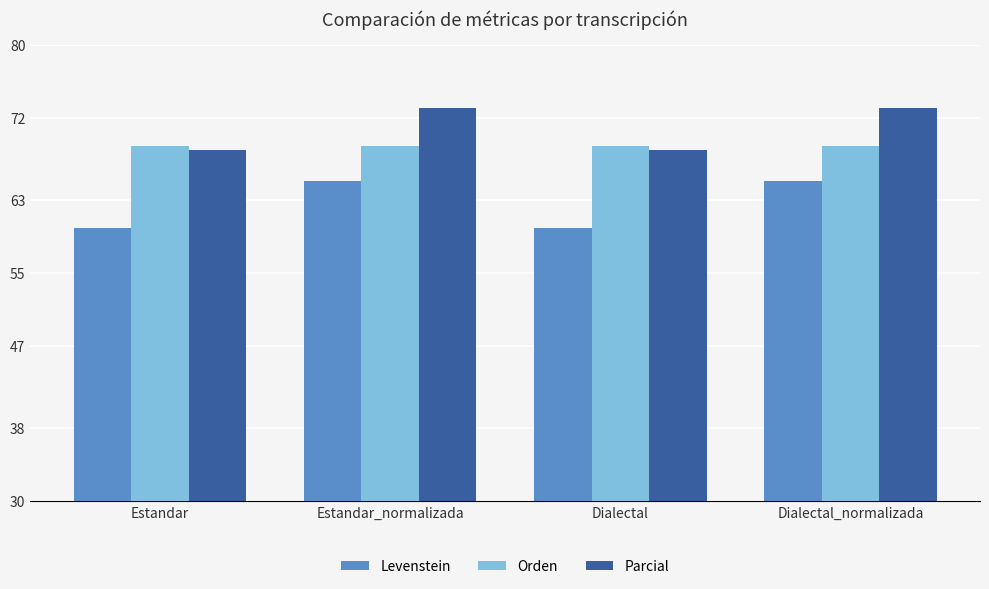

Which series has the largest range (max minus min)?

Levenstein